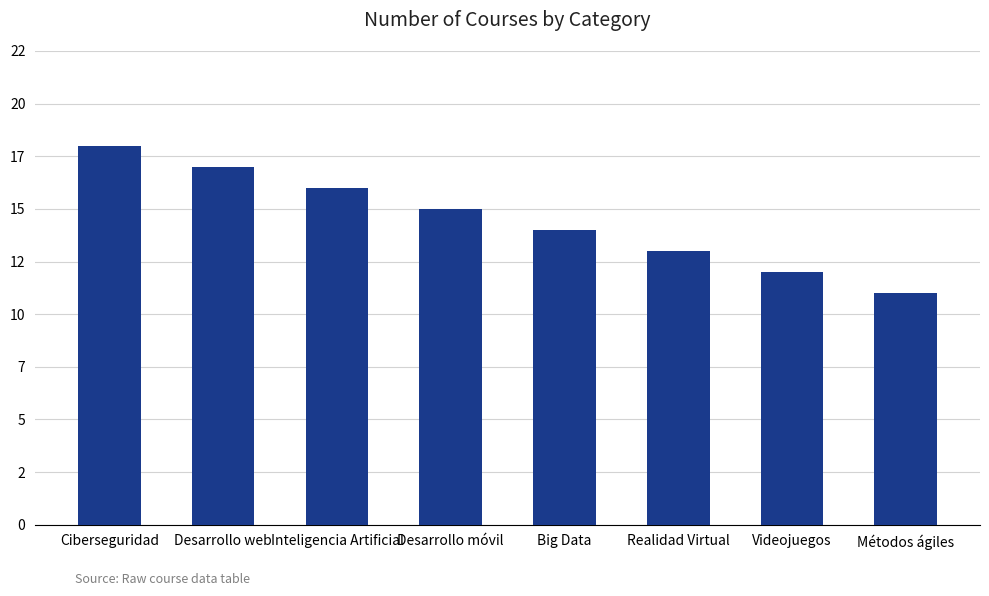

Rank the categories by value from lowest to highest.

Métodos ágiles, Videojuegos, Realidad Virtual, Big Data, Desarrollo móvil, Inteligencia Artificial, Desarrollo web, Ciberseguridad